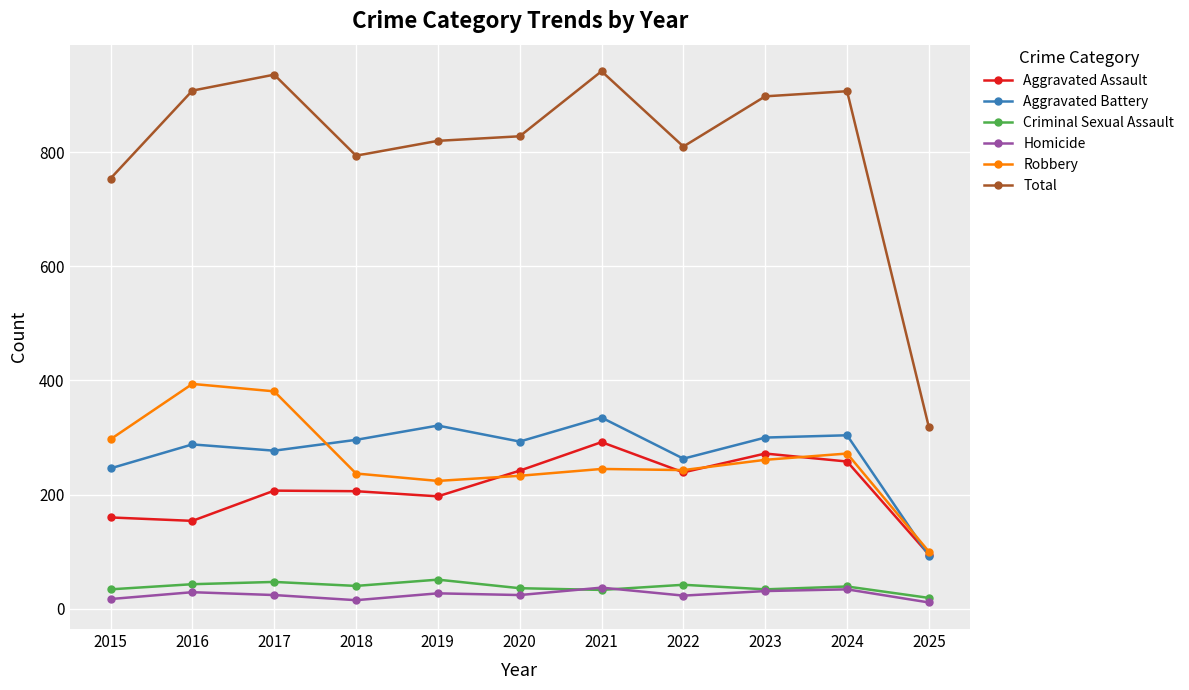

At how many categories does at least one series exceed 136?

11